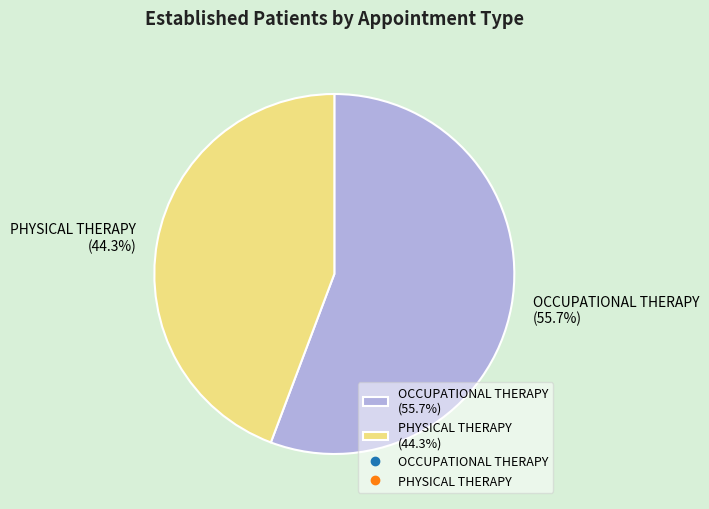

To the nearest percent, what is the difference between the largest and smallest slice percentages?

11%